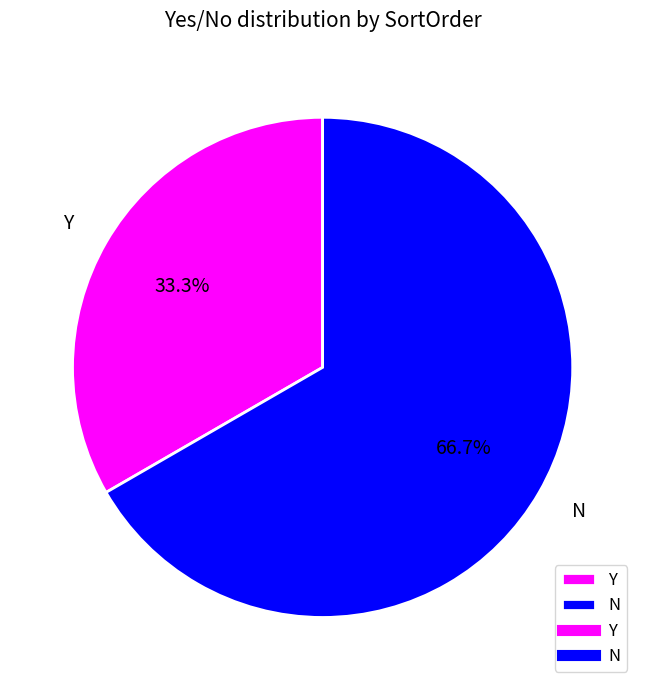

To the nearest percent, what percentage of the pie is Y?

33%